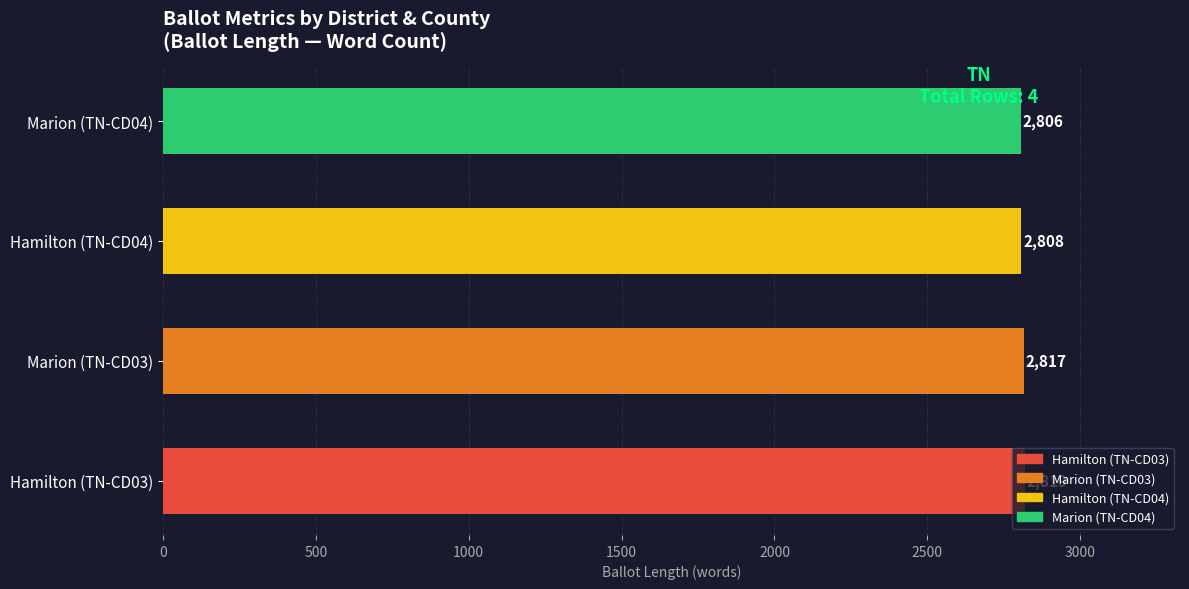

The value at Marion (TN-CD04) is 3752. True or false?

False